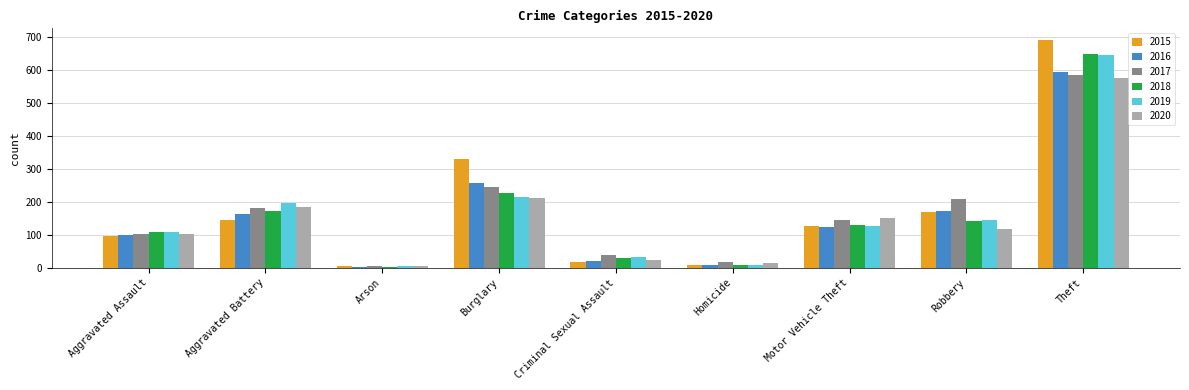

What is the difference between the highest and lowest values at Criminal Sexual Assault?

21